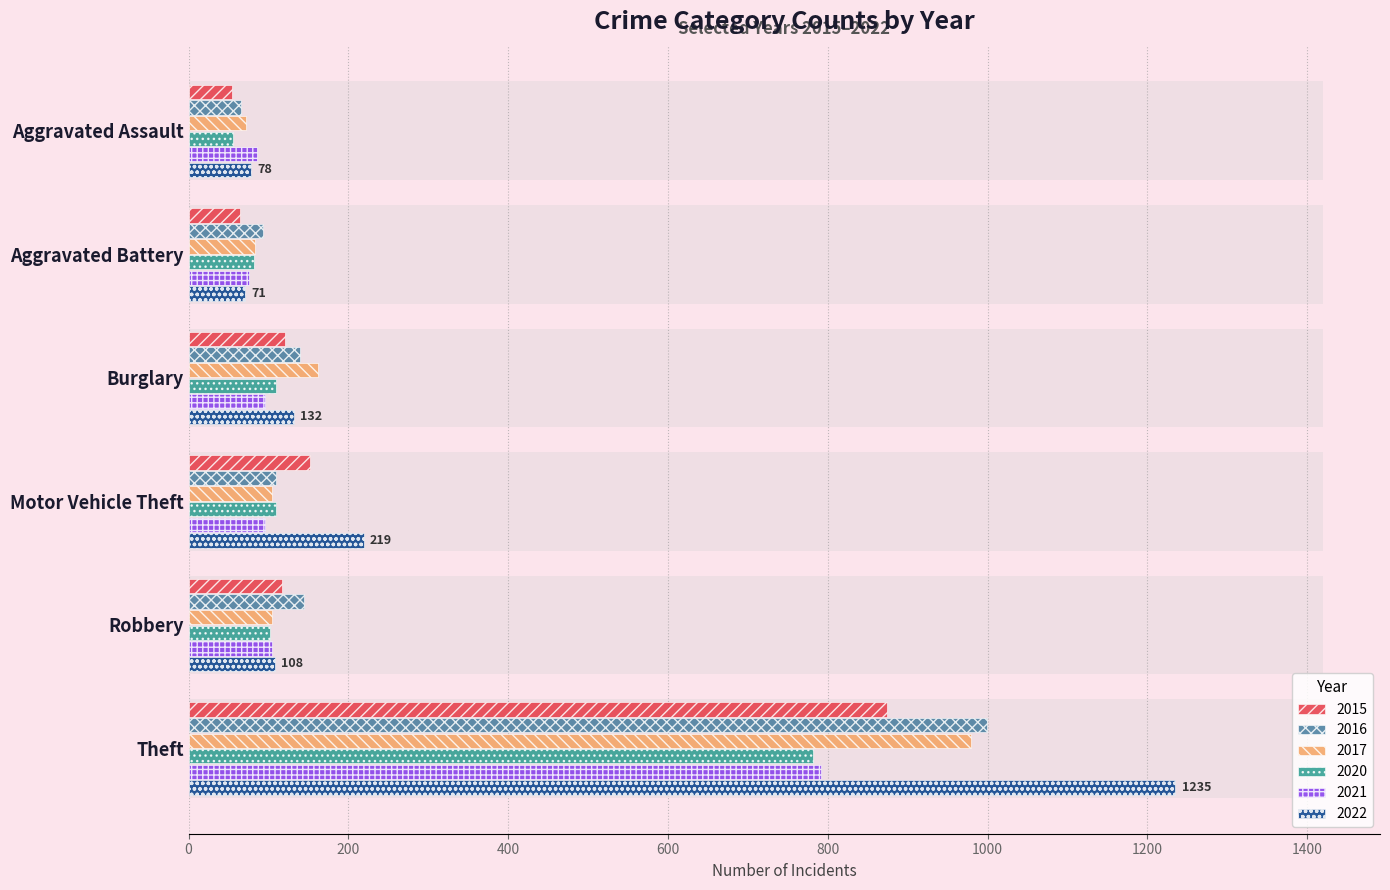

At which label is 2022 closest to 653?

Motor Vehicle Theft